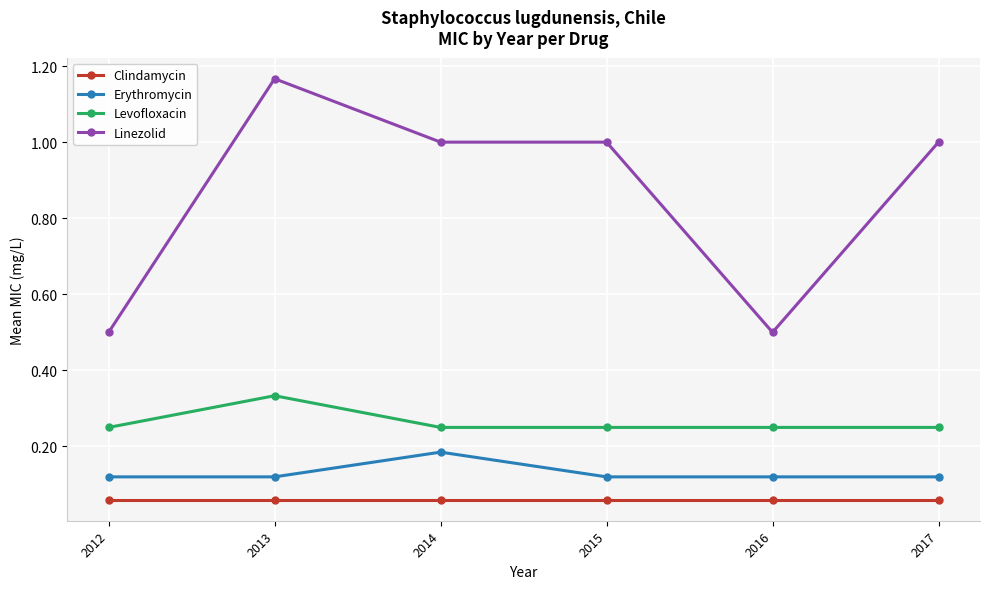

Where is the first local maximum for Erythromycin?

2014